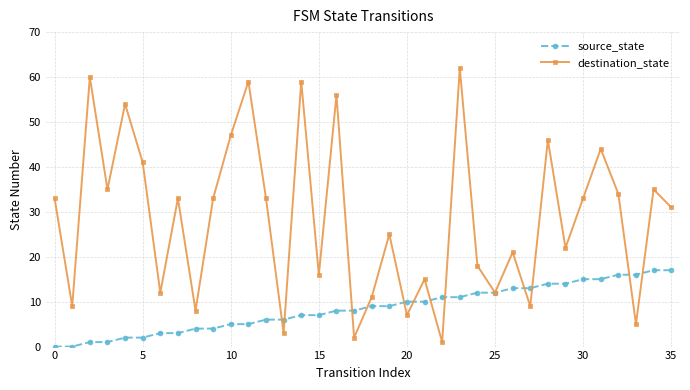

Which series has the largest range (max minus min)?

destination_state